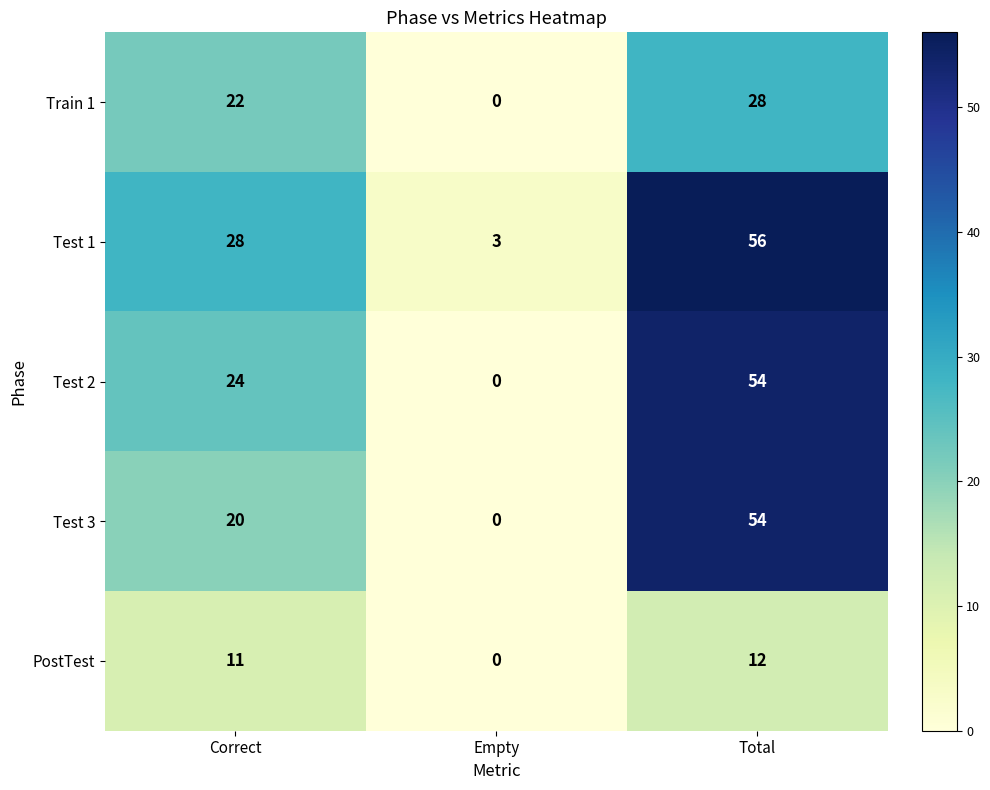

What is the difference between the highest and lowest values at Empty?

3